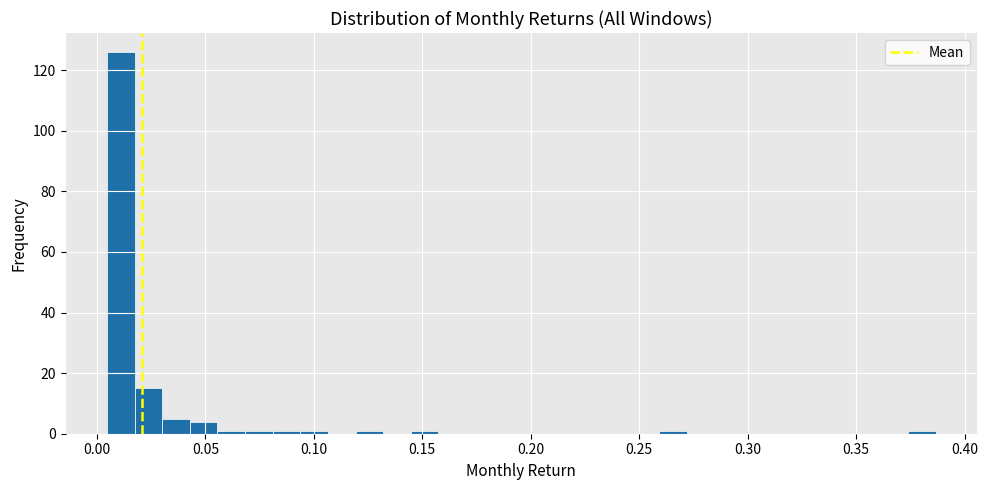

Around what value on the x-axis is the tallest bar? Give the approximate position of its centre, as read against the axis.

0.010